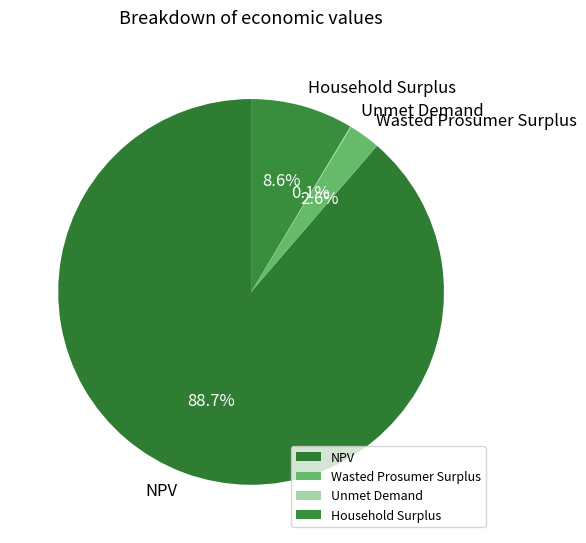

Which has a higher value, Household Surplus or Wasted Prosumer Surplus?

Household Surplus